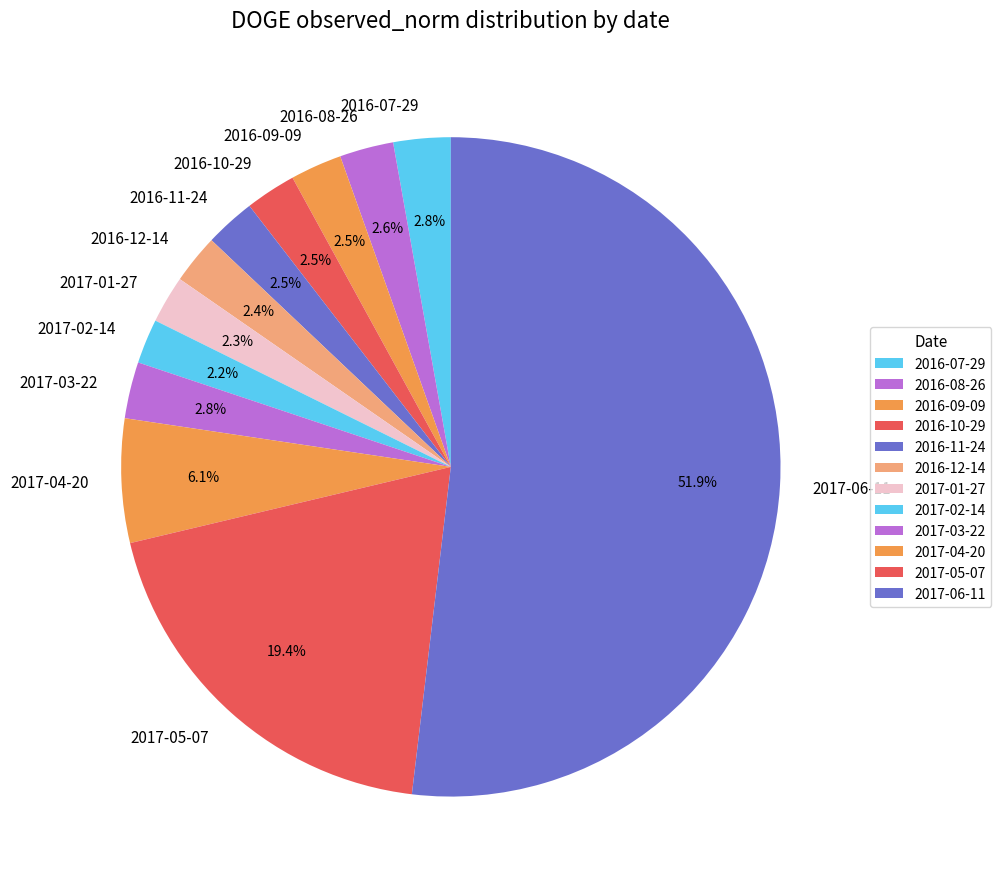

What is the largest slice in the pie chart?

2017-06-11